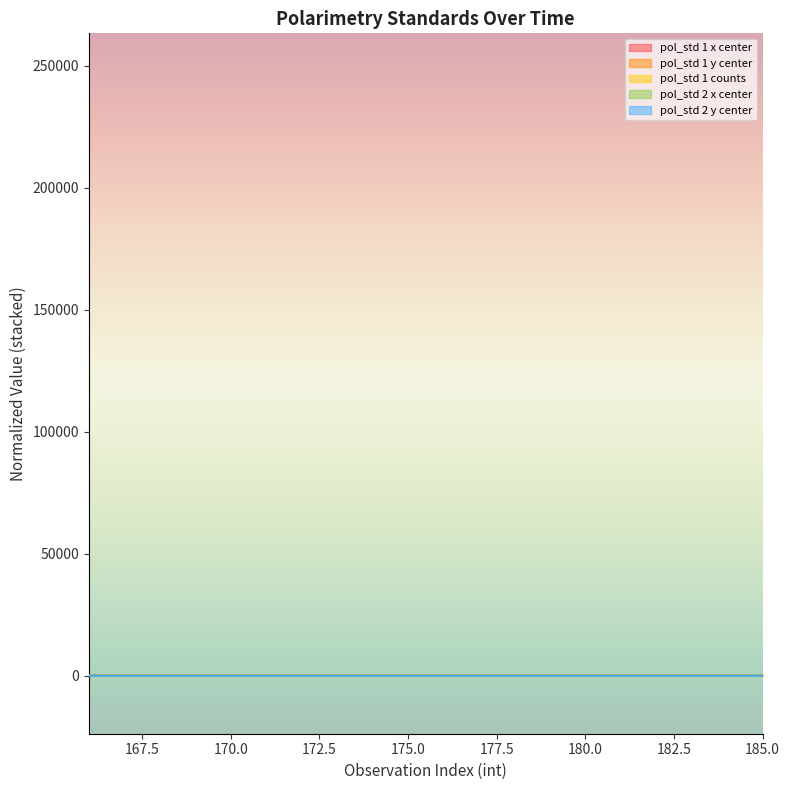

At which category is the sum across all series the highest?

173